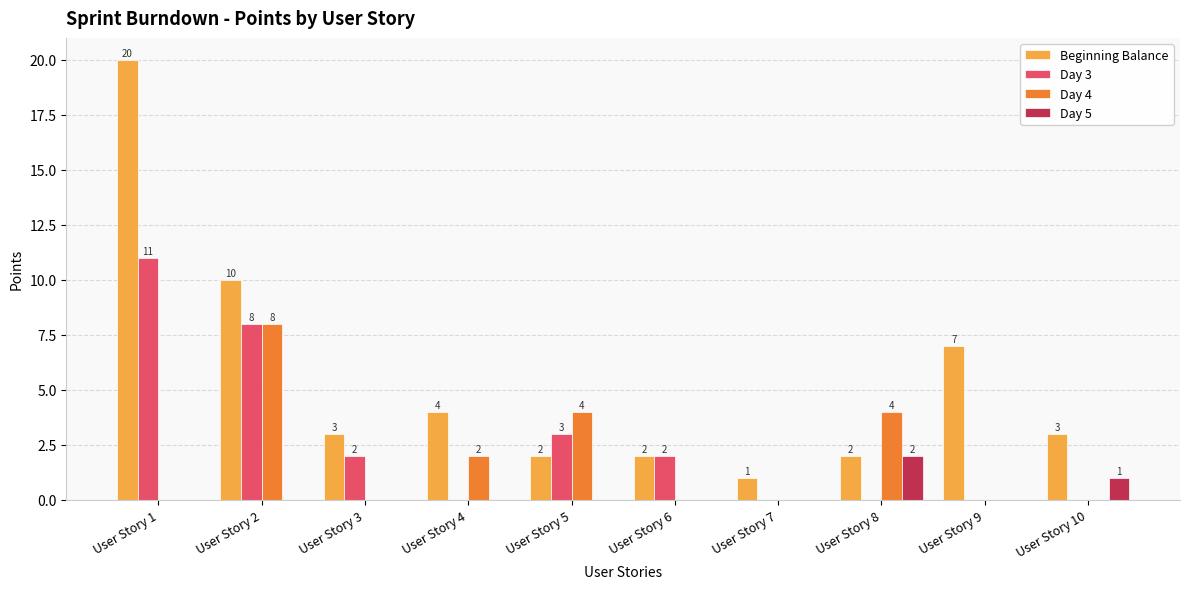

At which label is Day 3 closest to 5?

User Story 5